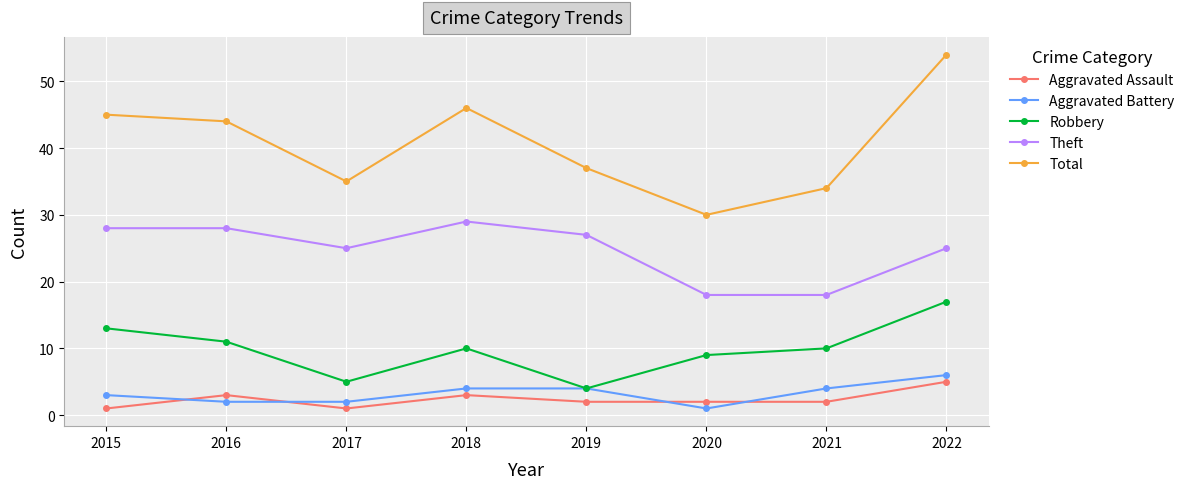

Where is the first local maximum for Aggravated Assault?

2016